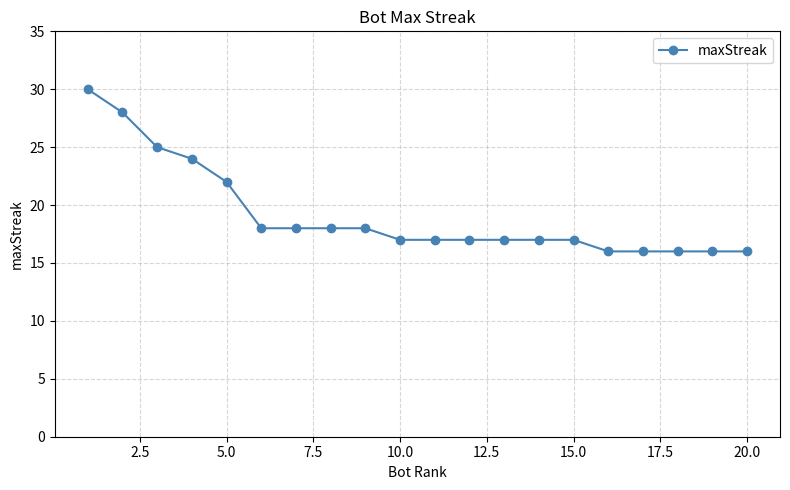

What is the maximum value shown in the chart?

30